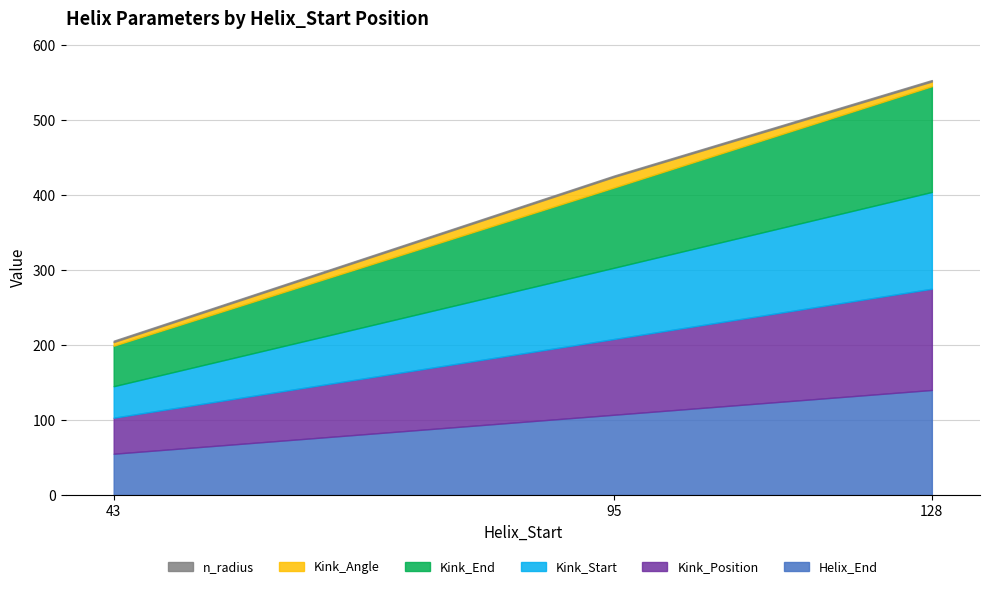

Is it true that Helix_End equals 85.0 at 43?

False